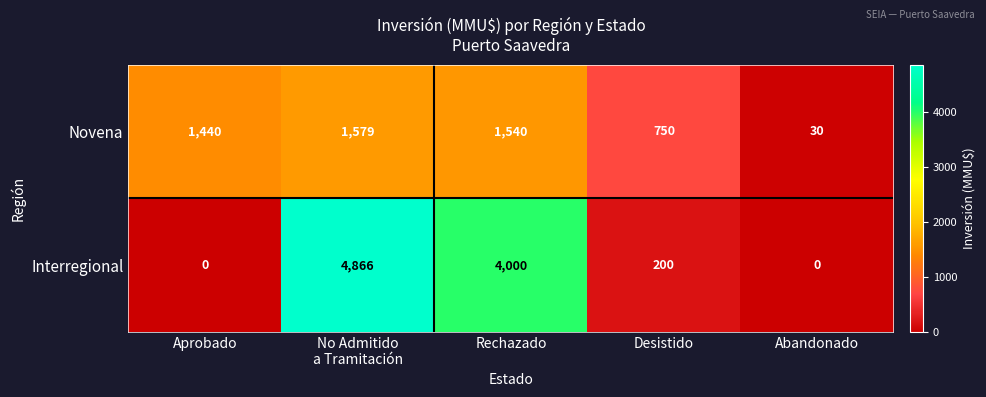

Reading right to left, transcribe all the data shown in this chart.

Novena: 30	750	1540	1579	1440
Interregional: 0	200	4000	4866	0